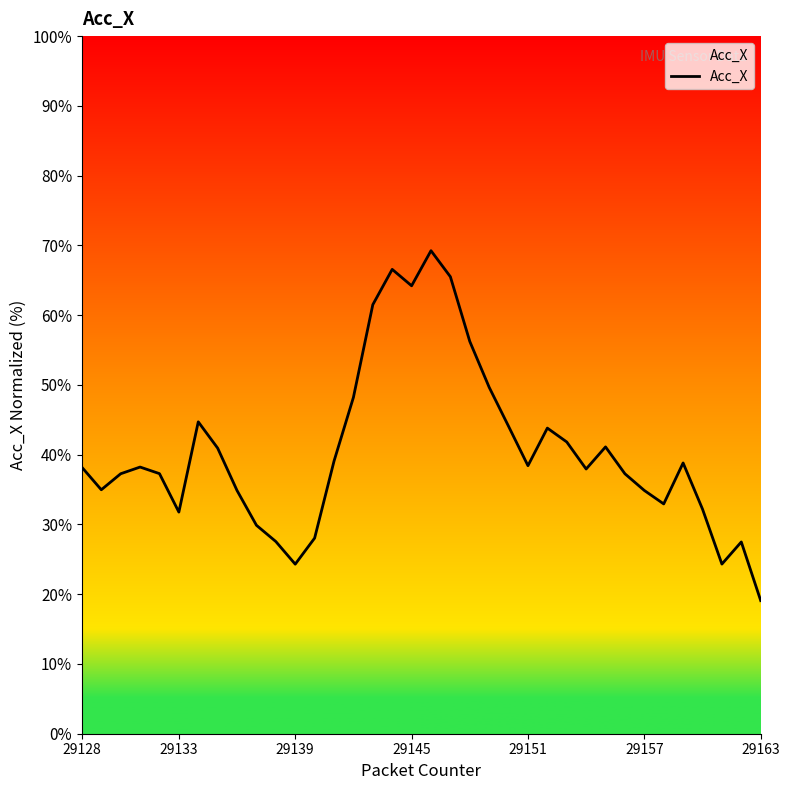

What is the smallest value displayed?

19.1